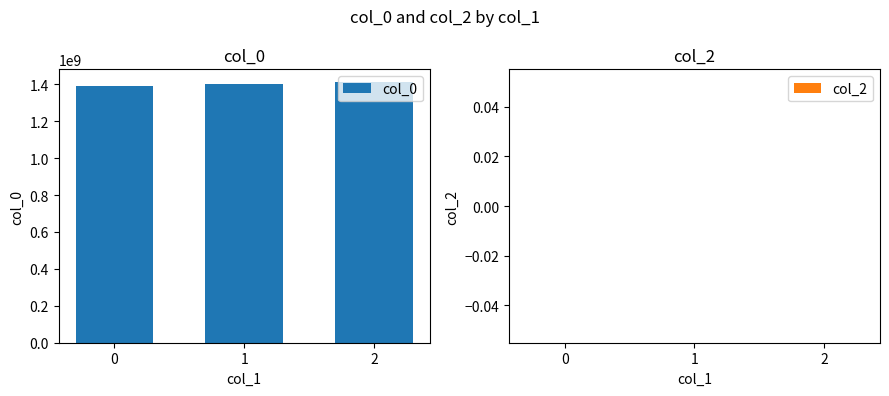

What is the average value?

1401989243